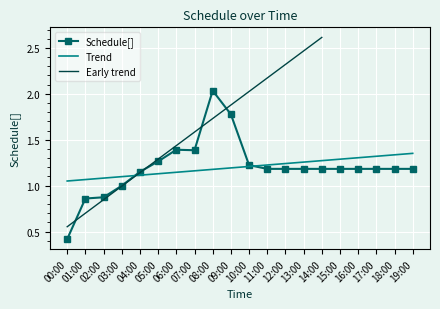

How many points are lower than both their immediate neighbors (excluding endpoints)?

1